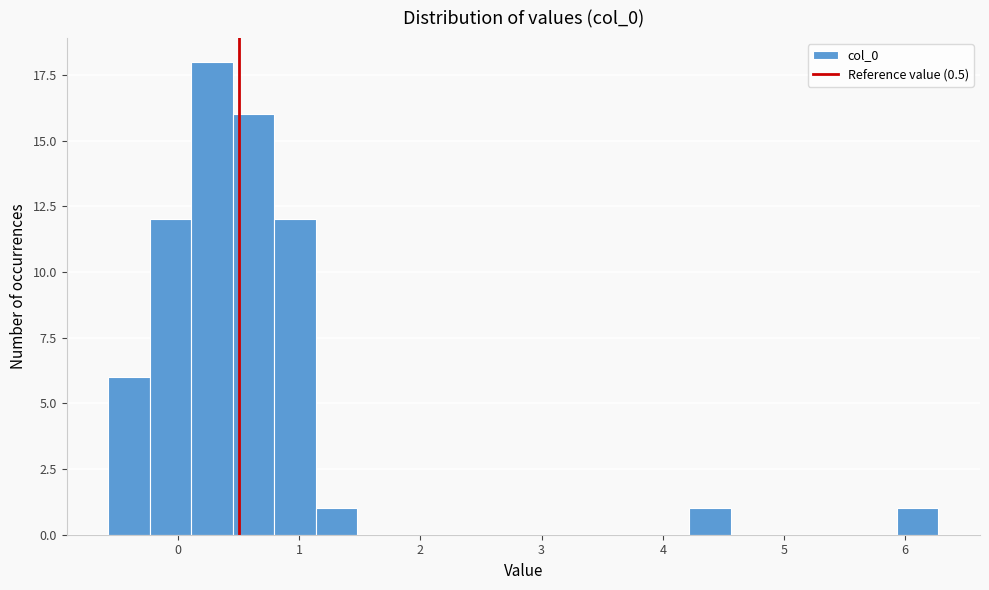

Read against the x-axis, roughly where is the centre of the tallest bar?

0.3